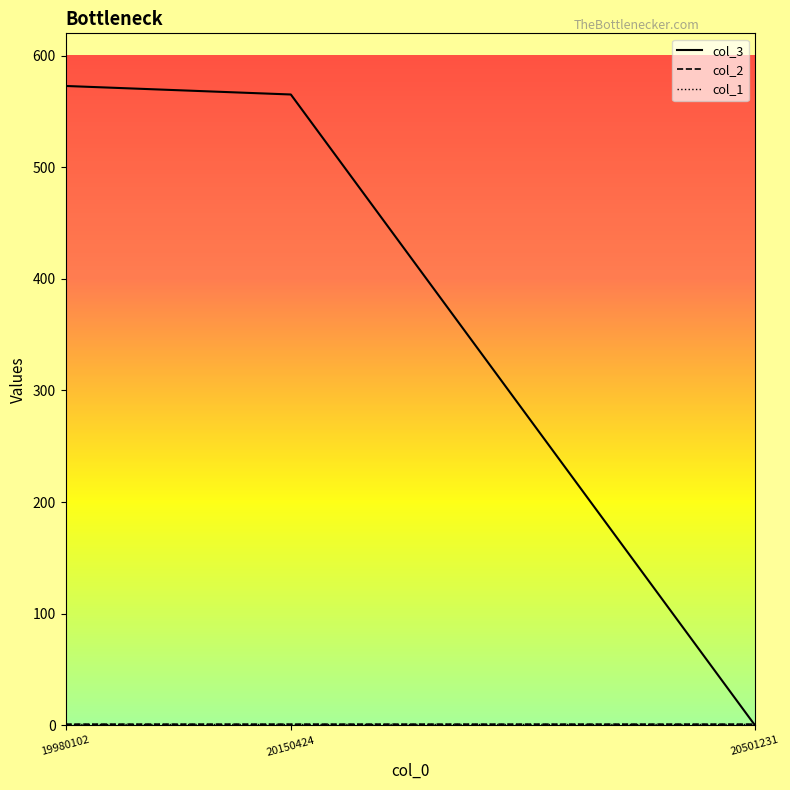

The value of col_3 at 19980102 is 572.8. True or false?

True